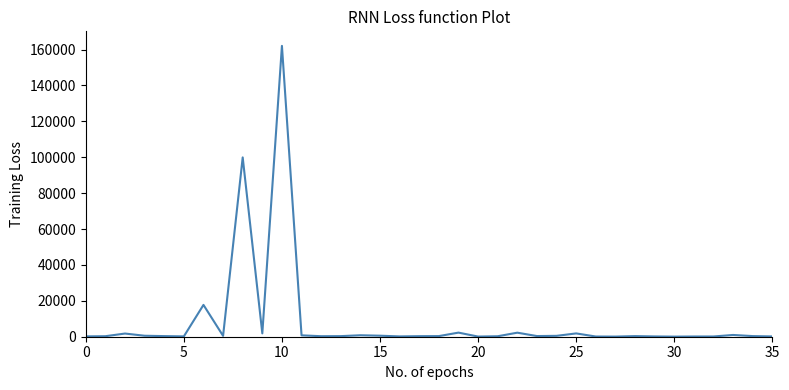

What is the difference between the maximum and second lowest values?

161952